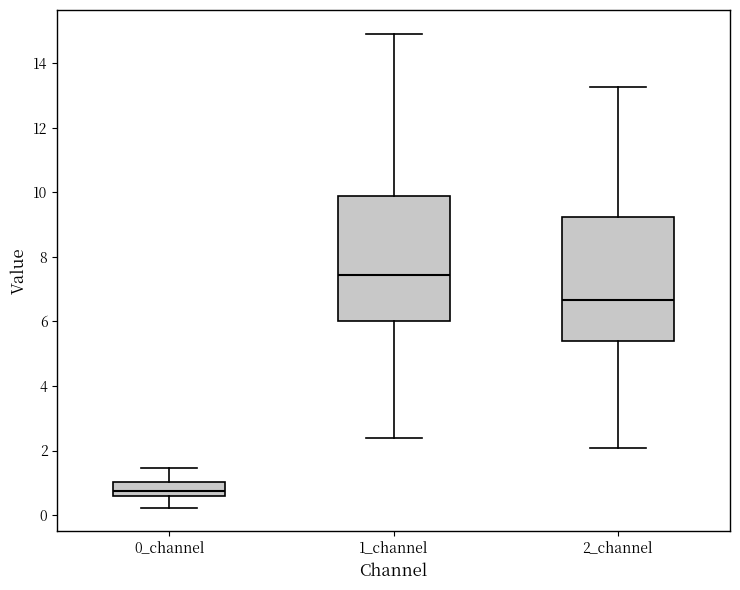

Where does the median line of the box for 0_channel sit on the y-axis? The values are not printed on the chart, so give them approximately, as read against the axis.

0.8